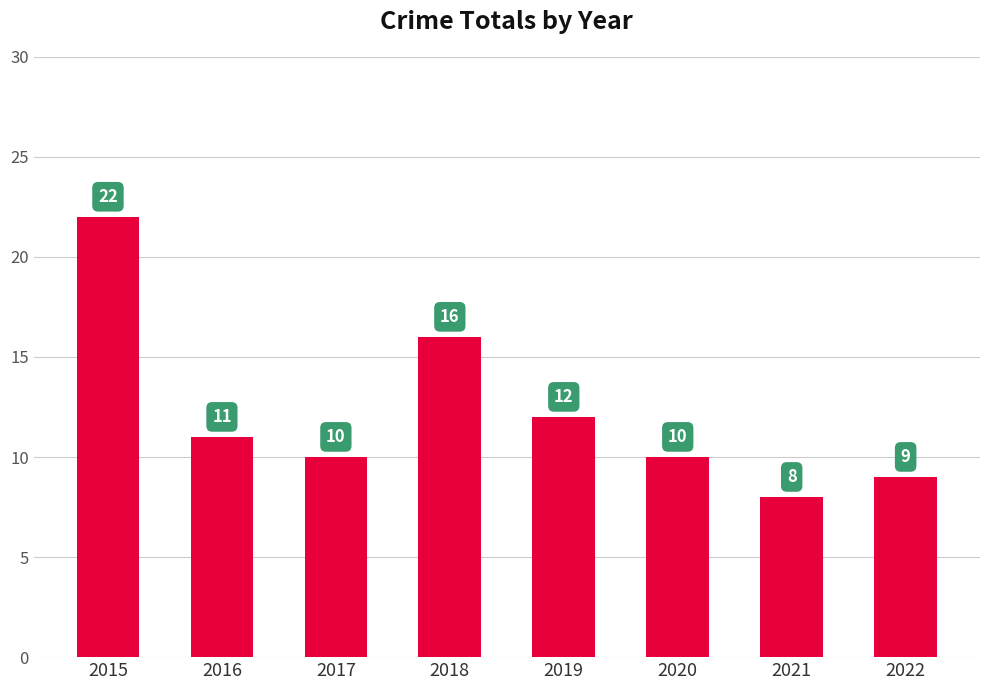

Reading left to right, extract all data points from this chart.

22	11	10	16	12	10	8	9